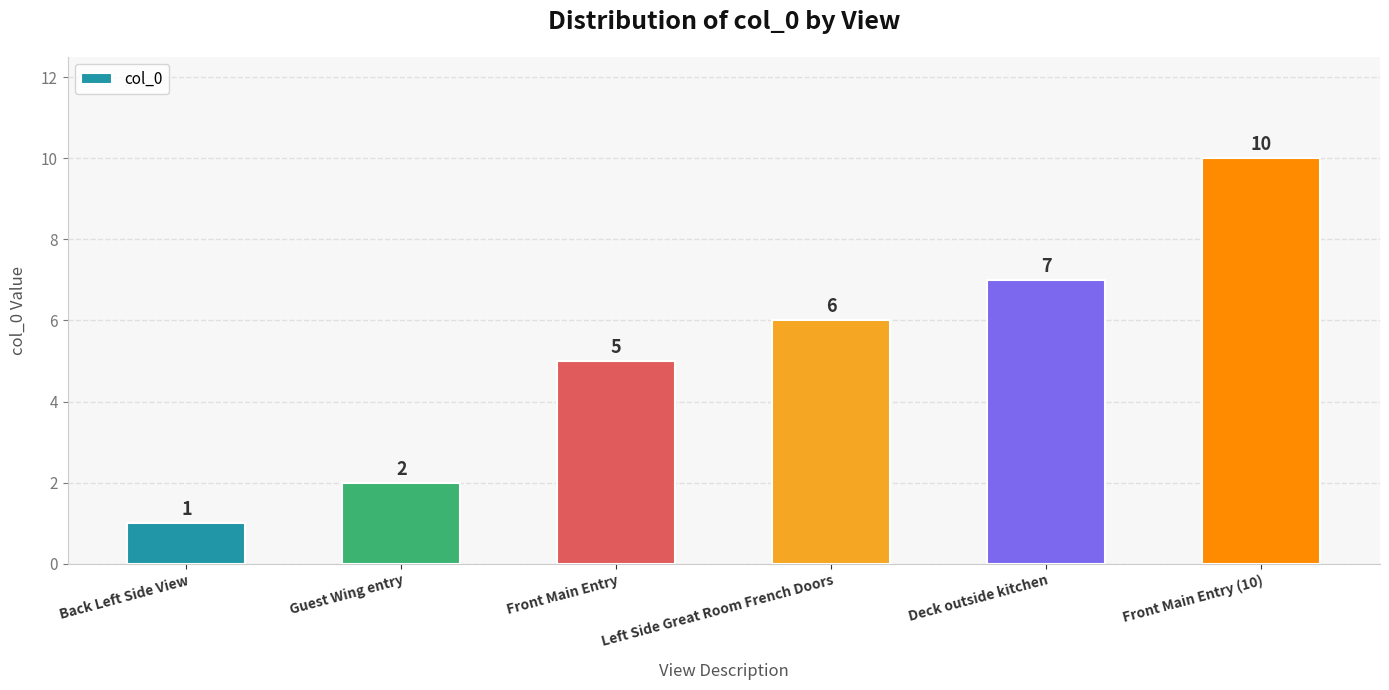

True or false: the data shows 7 at Deck outside kitchen.

True